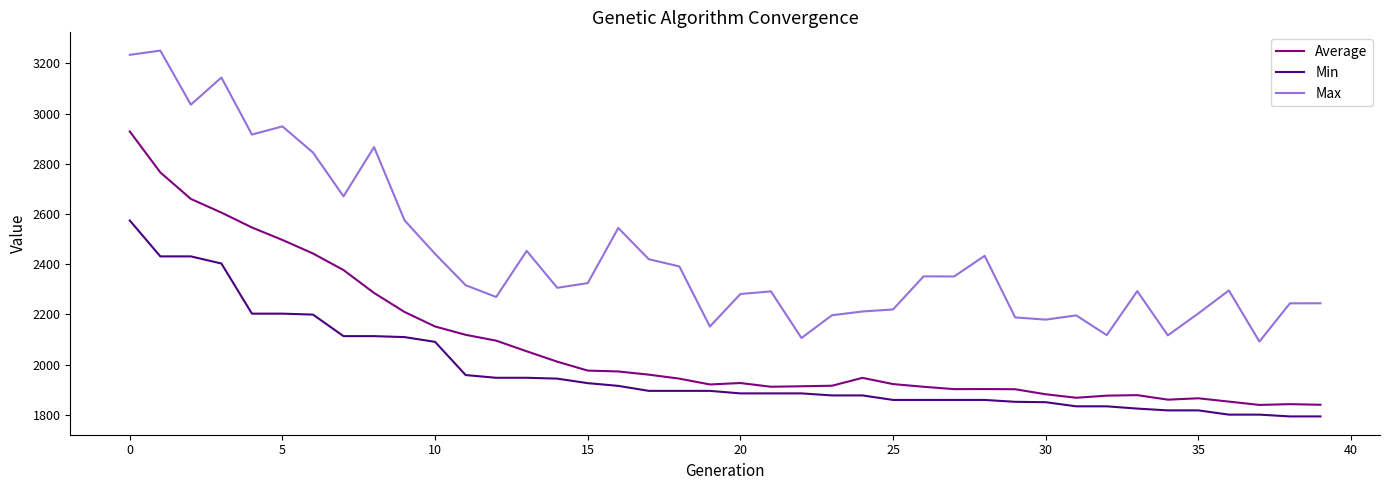

At how many categories does at least one series exceed 1907?

40